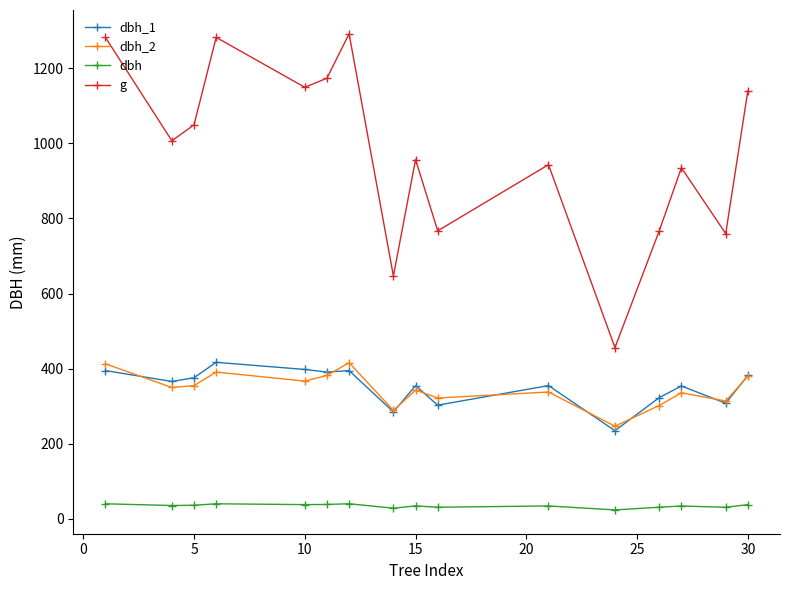

What is the value of the dbh_2 point at the 15th from the left?

314.0